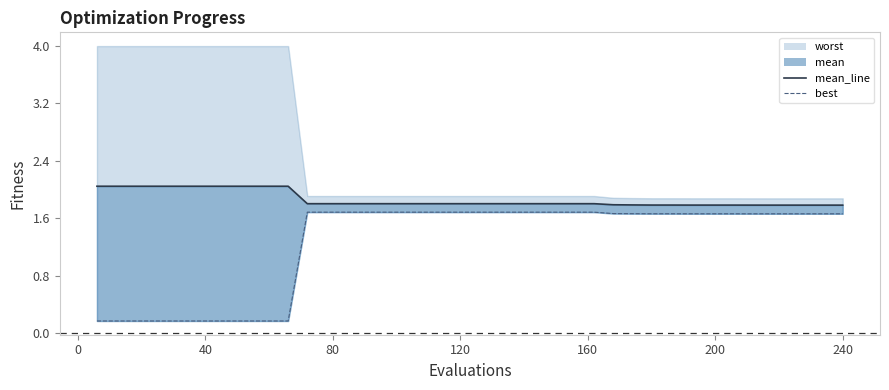

True or false: best has more than 0 interior local peaks.

False